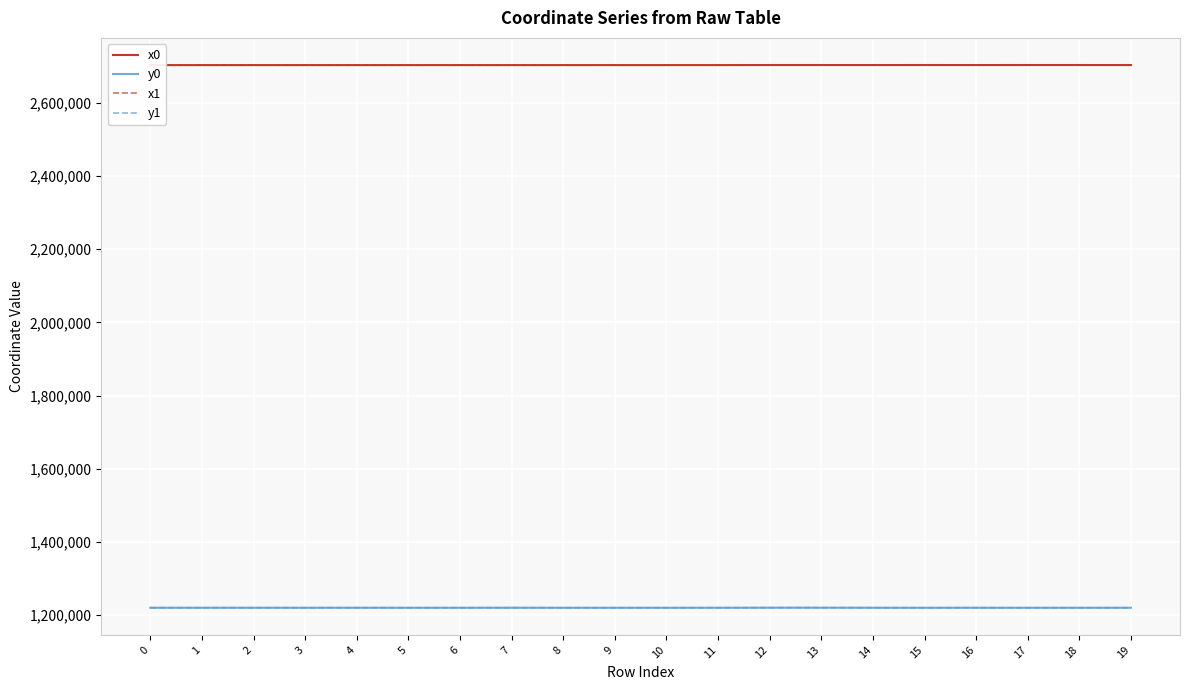

What is the spread (max minus min) of values at 6?

1482406.0